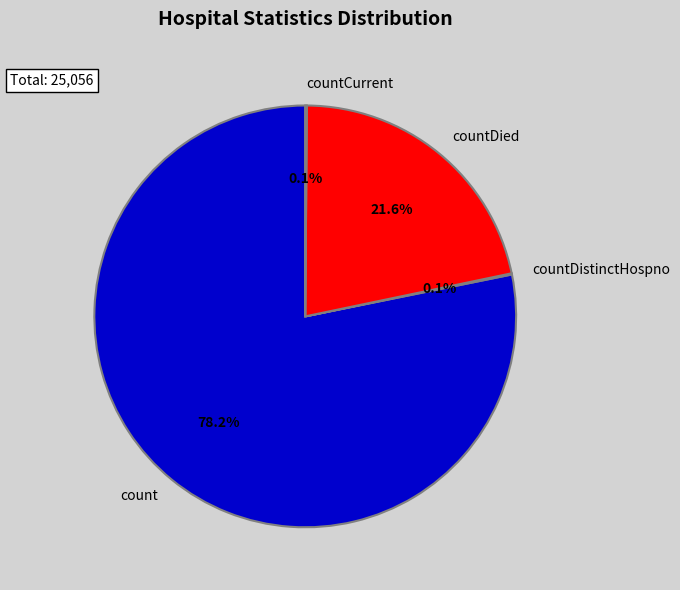

What percentage is NOT represented by countDied?

78.4%